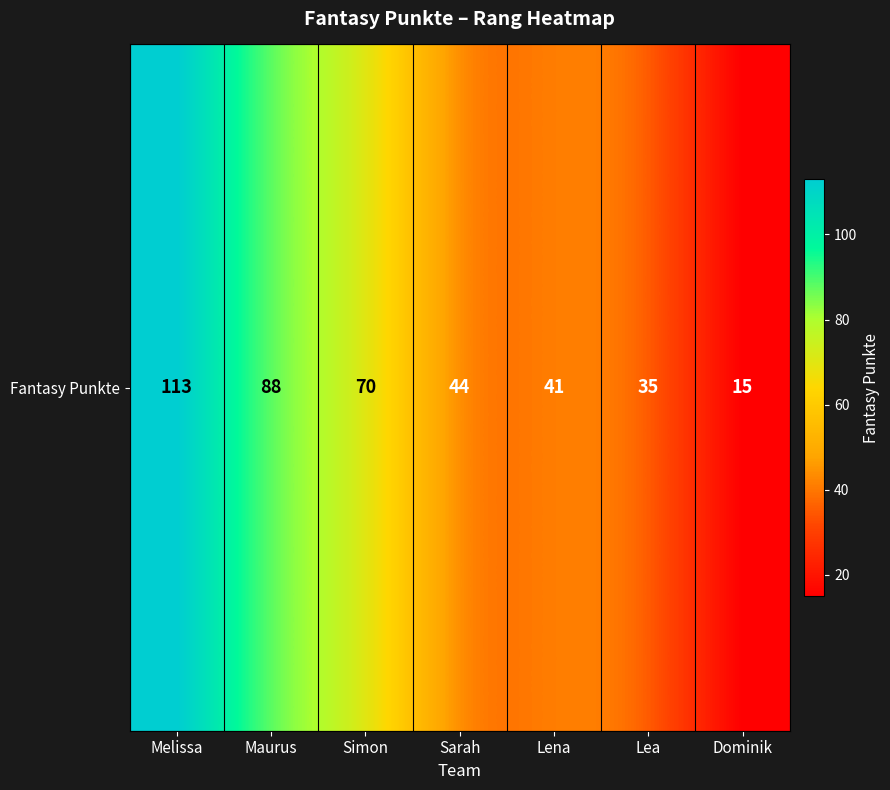

At which category does the chart reach its peak across all series?

Melissa